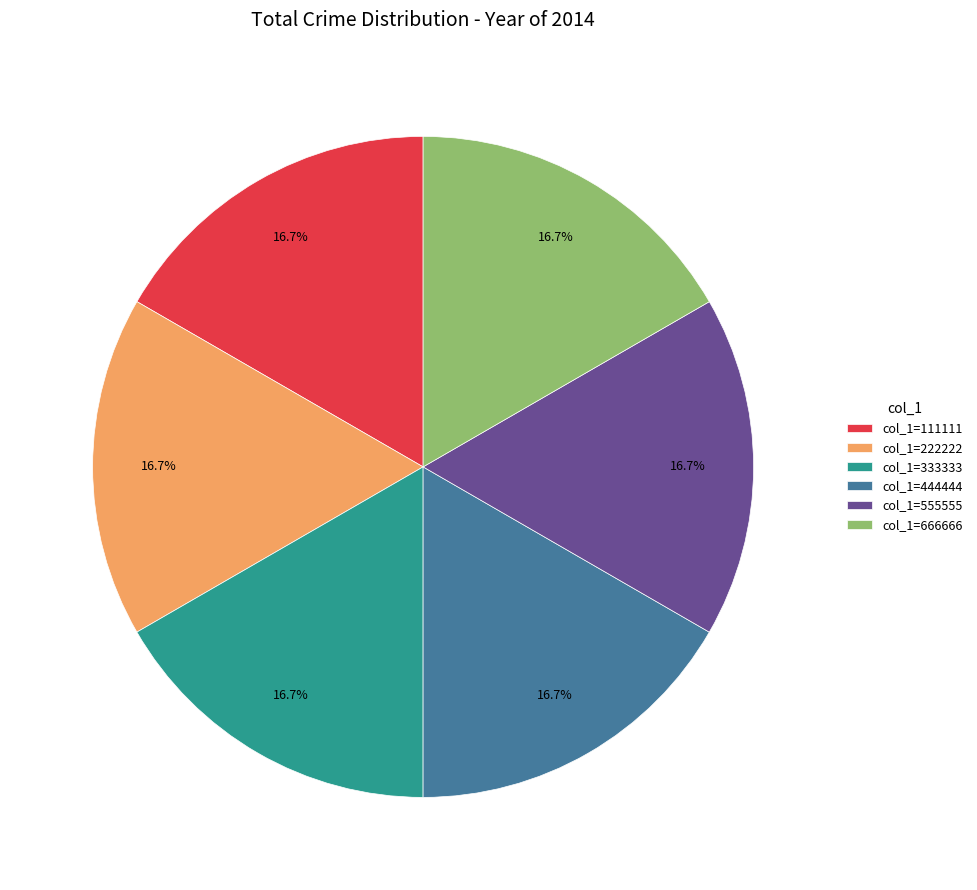

Approximately how many times larger is the value at col_1=444444 compared to col_1=111111?

1.0